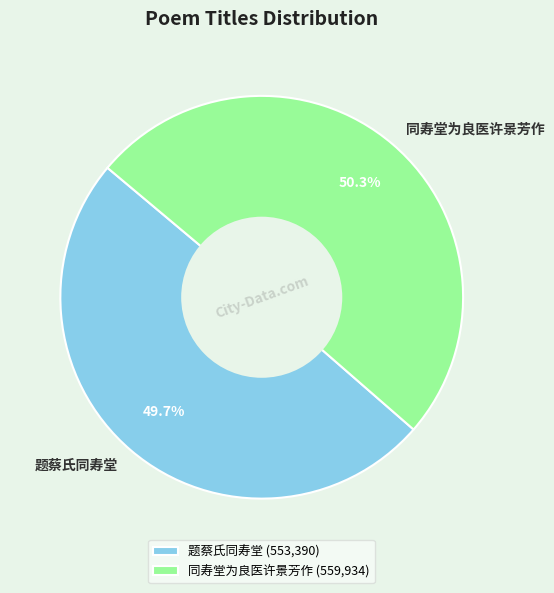

To the nearest percent, what is the combined percentage of 同寿堂为良医许景芳作 and 题蔡氏同寿堂?

100%